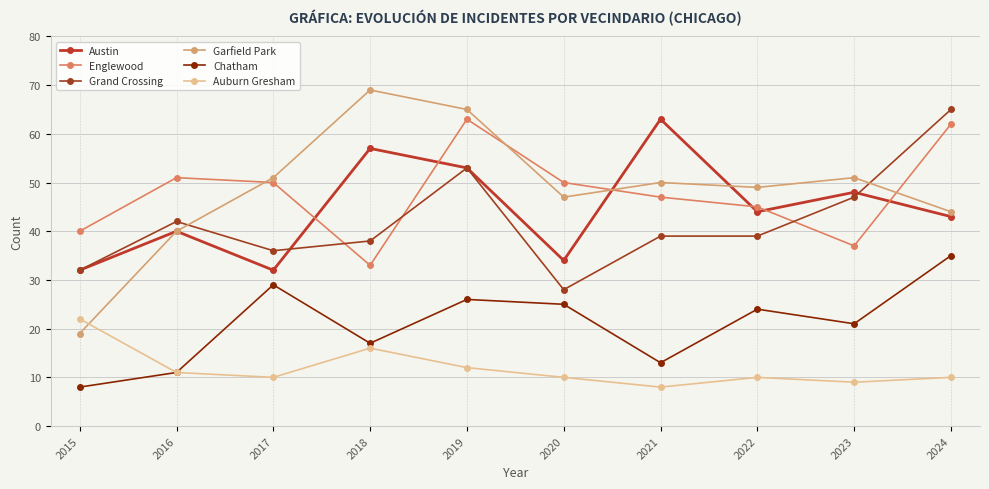

At which category does Garfield Park reach its first local peak?

2018